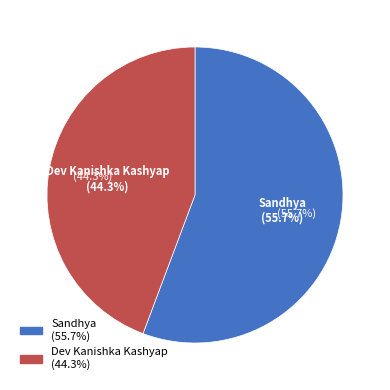

To the nearest percent, what portion does Sandhya represent?

56%